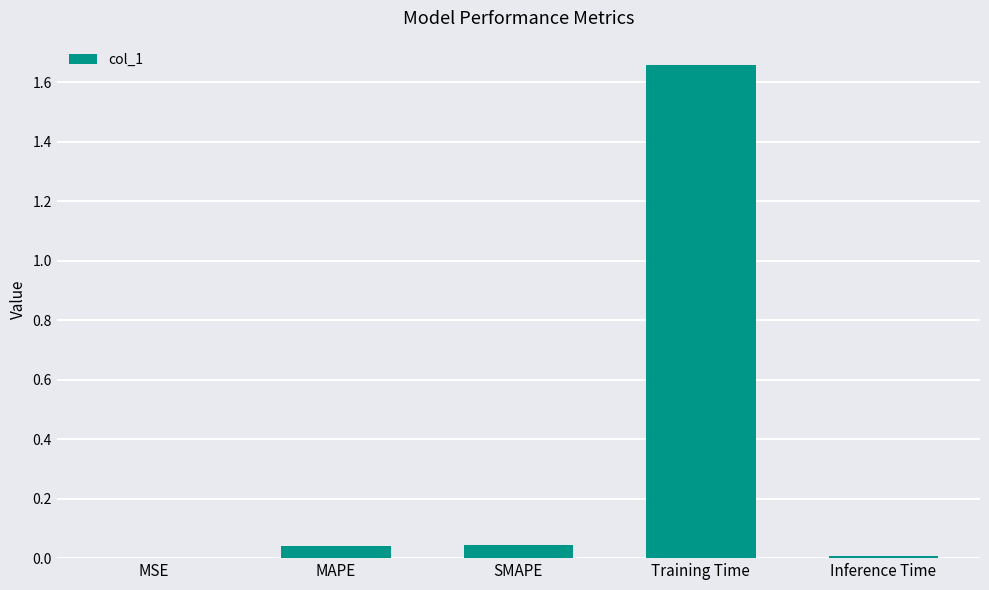

True or false: the data shows 0.0 at SMAPE.

True